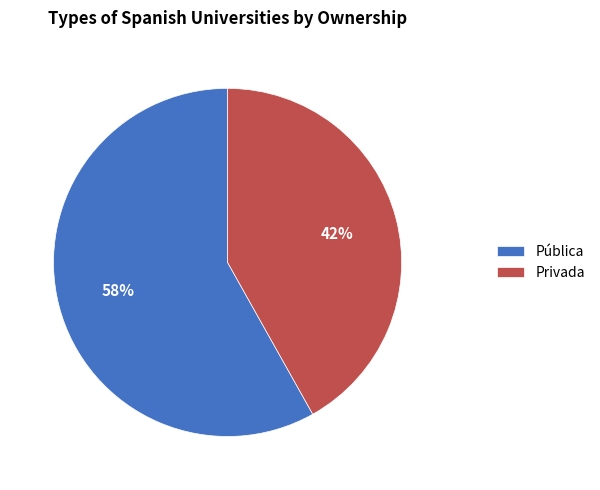

Approximately how many times larger is the value at Pública compared to Privada?

1.4